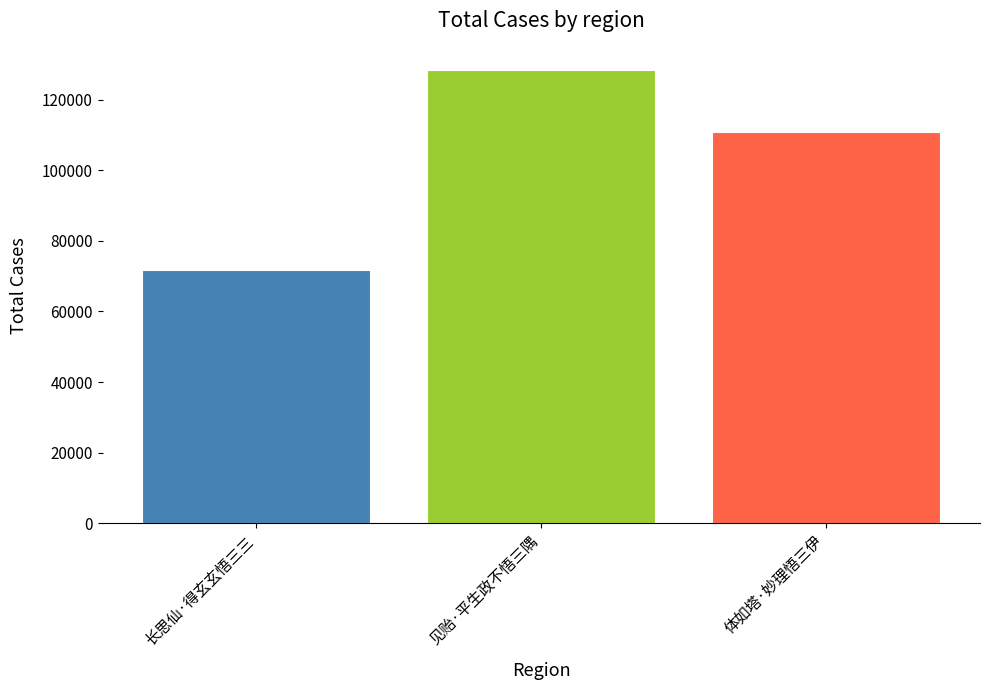

What is the maximum value shown in the chart?

128281